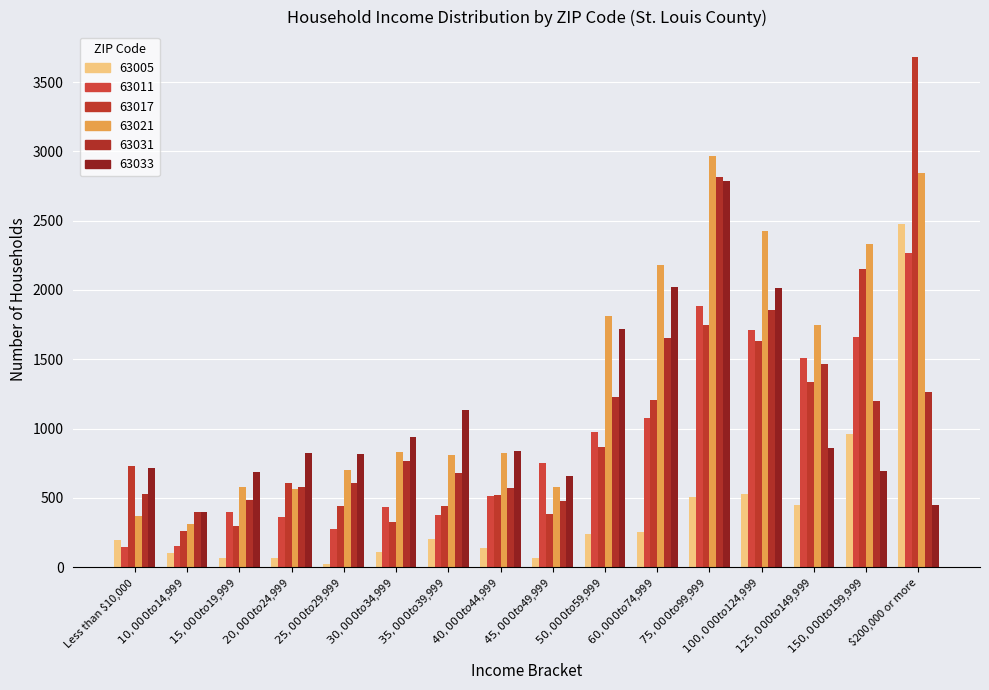

What is the difference between the 63005 values at $40,000 to $44,999 and $60,000 to $74,999?

116